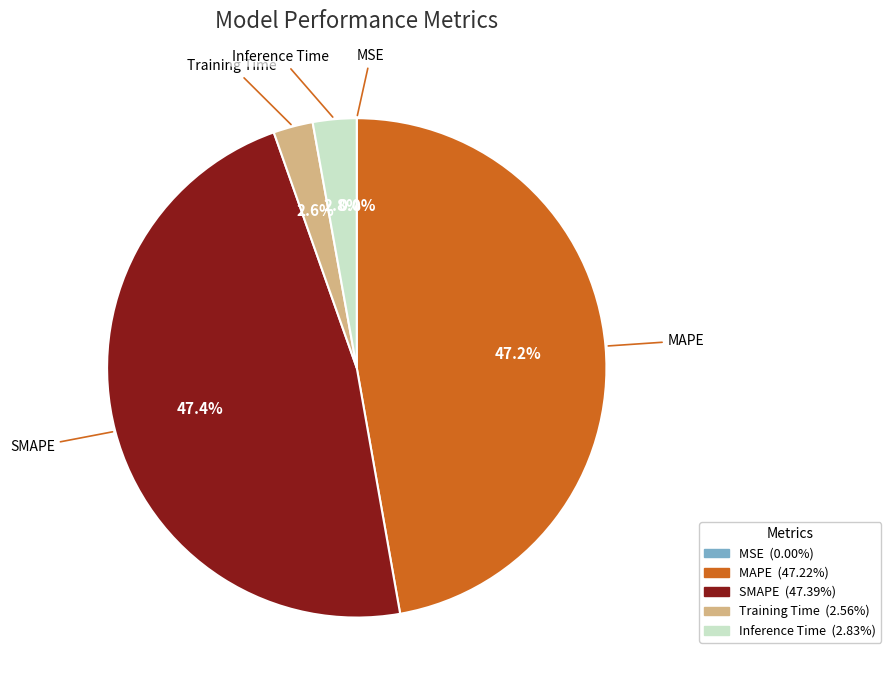

Does Inference Time represent more than half of the total?

No